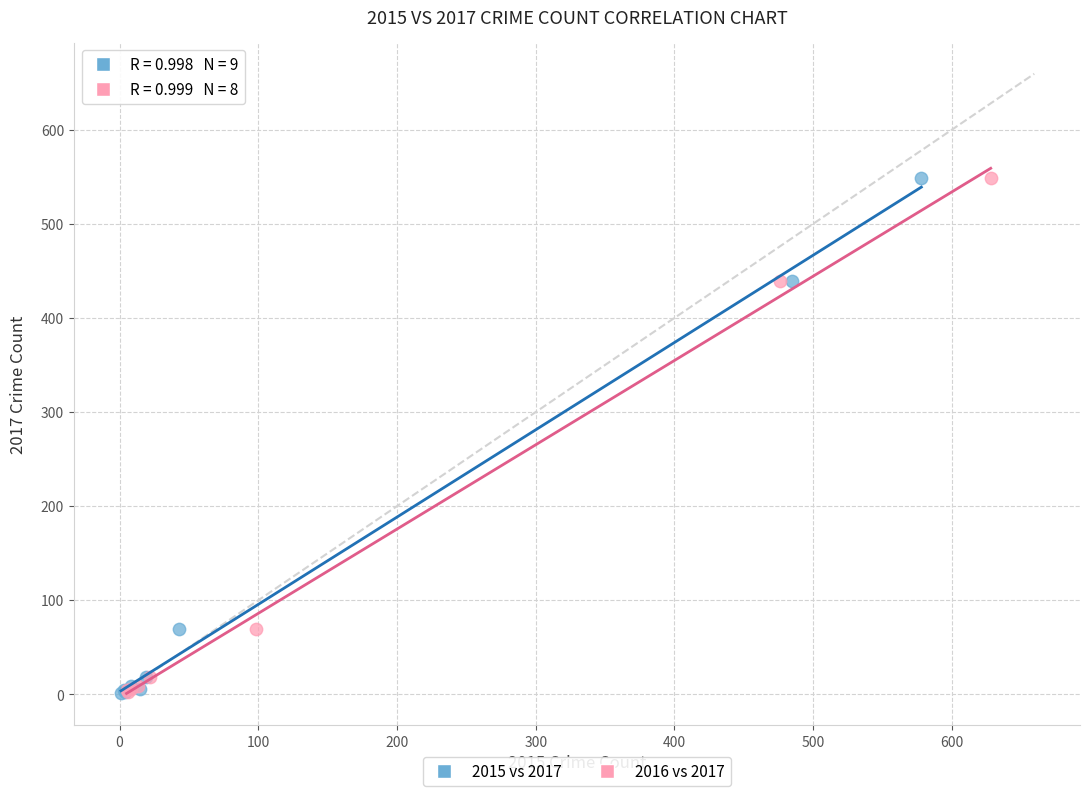

What are all the series names shown in the legend?

2015 vs 2017, 2016 vs 2017